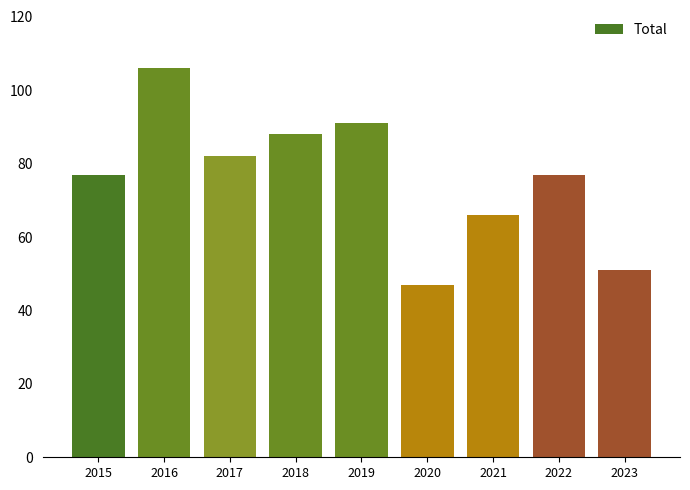

What value does the data have at 2023, to the nearest 5?

50